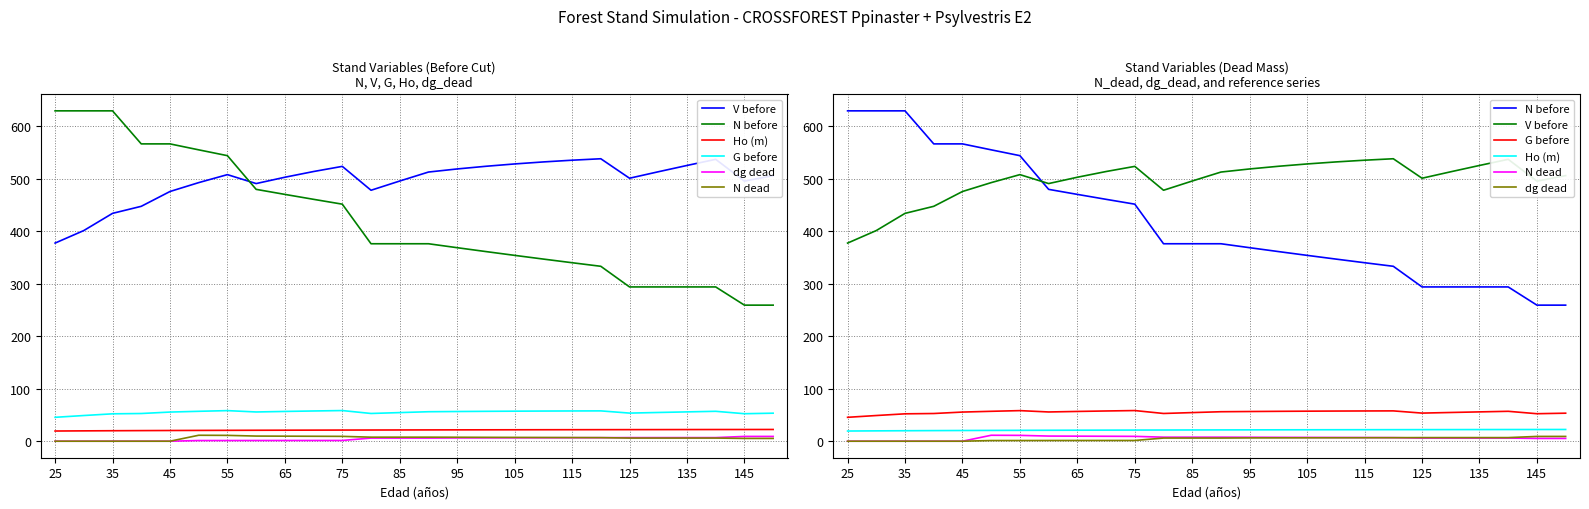

Between 135 and 95, which is larger?

135